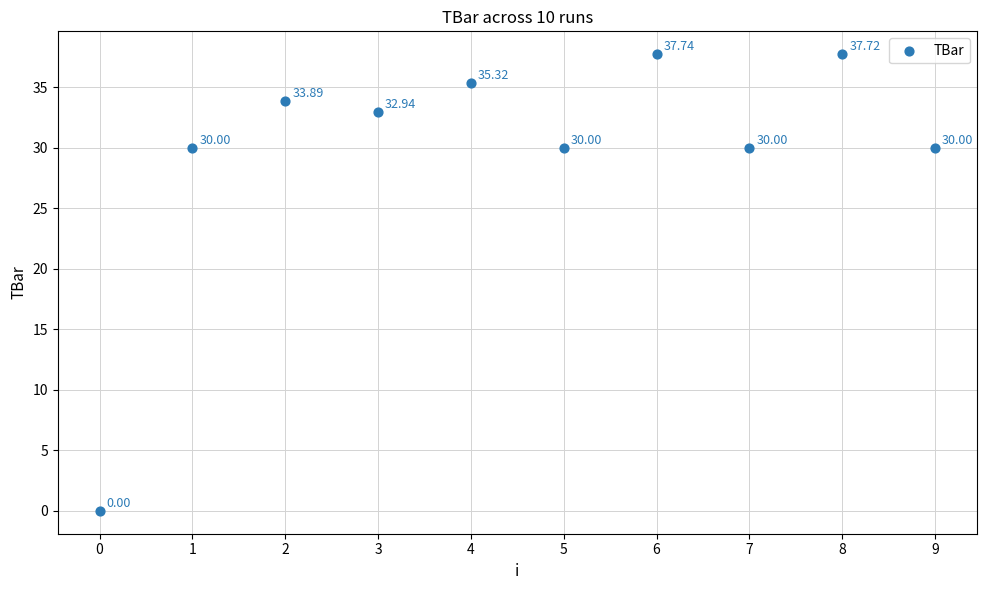

What is the average Y value?

29.8